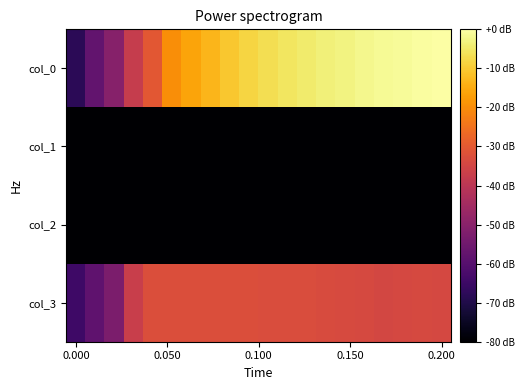

Count the number of data series in this chart.

4